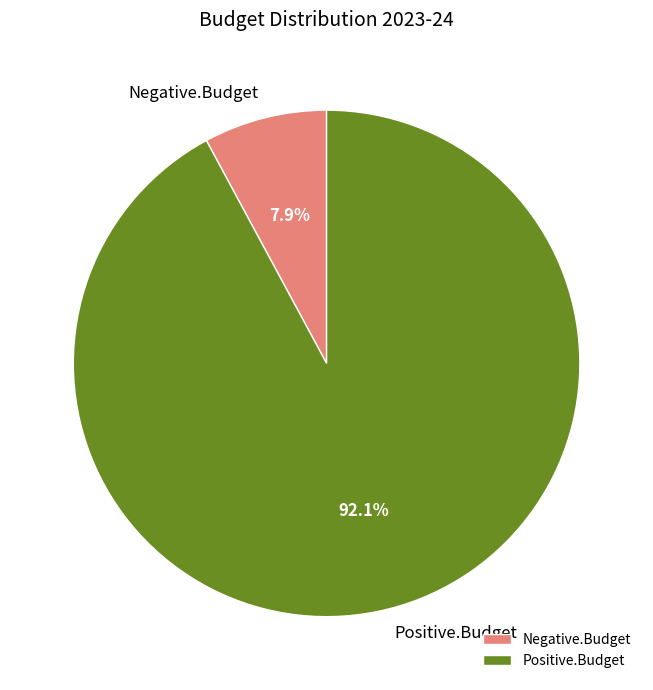

To the nearest percent, what is the combined percentage of Positive.Budget and Negative.Budget?

100%